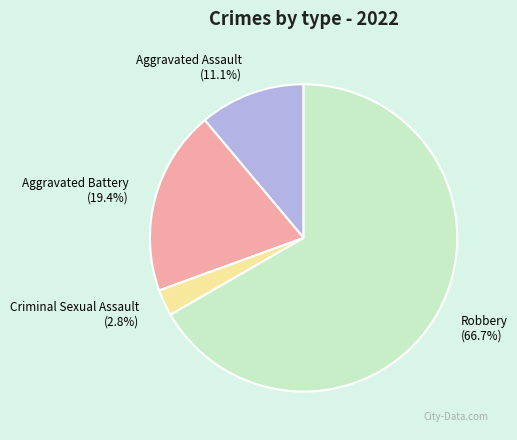

True or false: Criminal Sexual Assault accounts for 3% of the total.

True